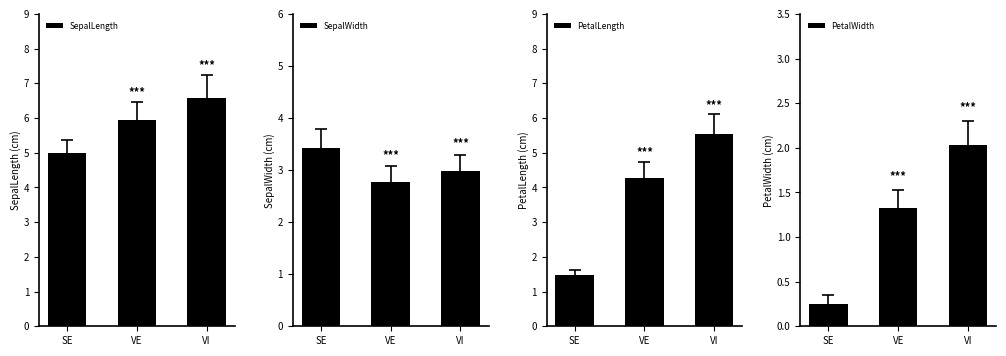

What is the difference between the maximum and minimum values in the PetalWidth series?

1.8